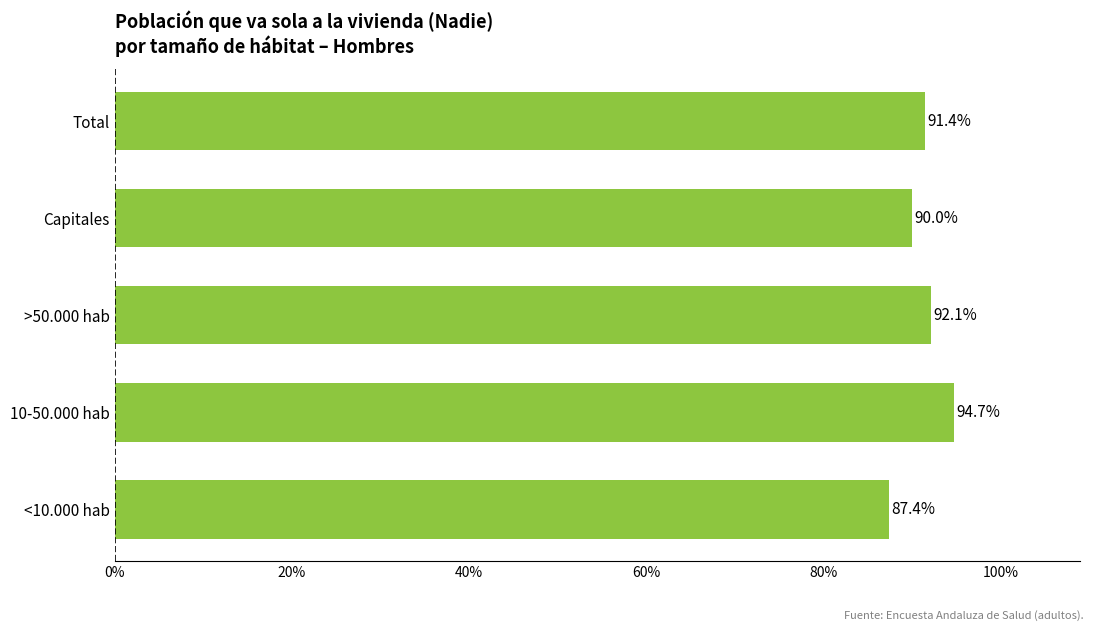

Count the values in the range 0 to 1.

5